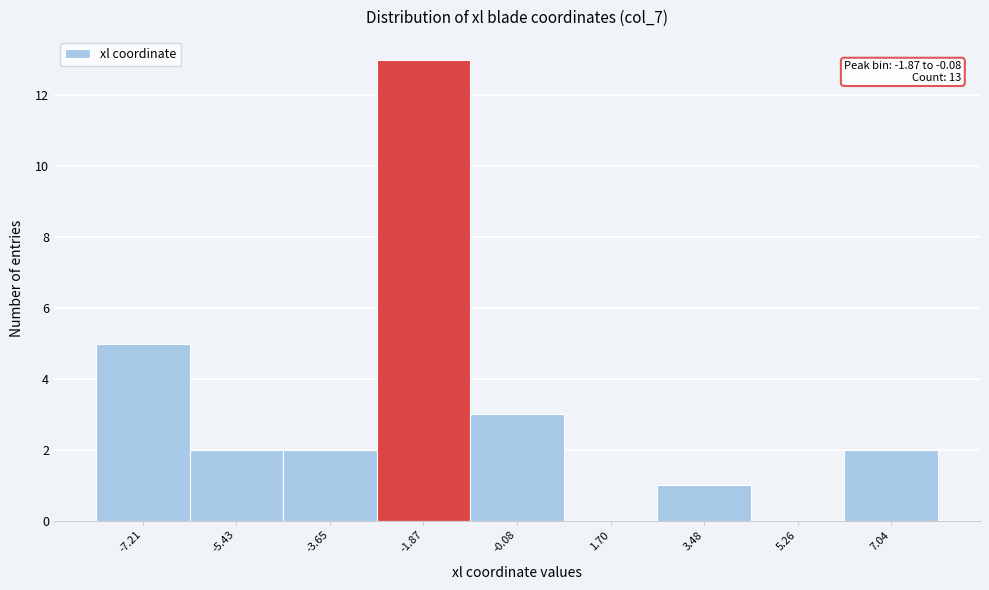

Reading right to left, what are all the values shown in this chart?

7.04=2	5.26=0	3.48=1	1.70=0	-0.08=3	-1.87=13	-3.65=2	-5.43=2	-7.21=5